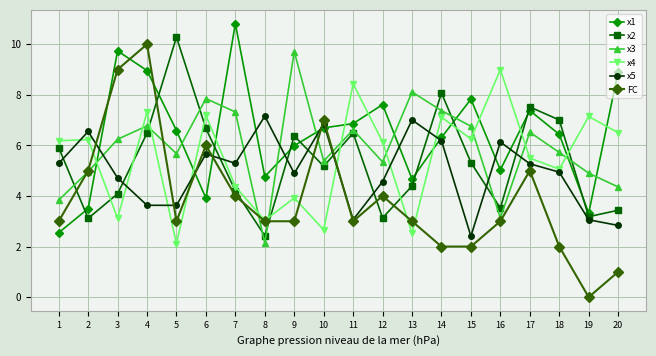

What is the maximum value for FC?

10.0